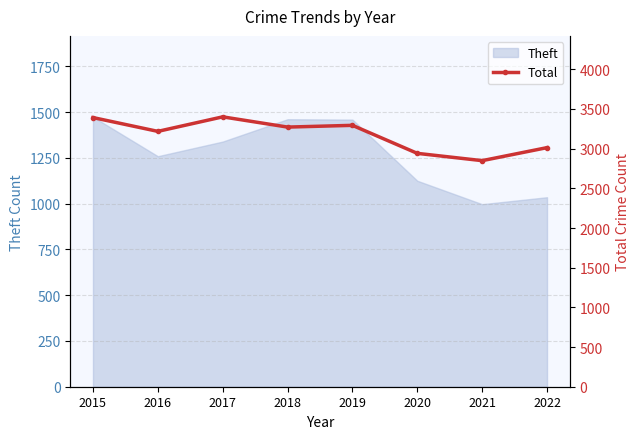

True or false: Theft has a value of 1461 at 2018.

True